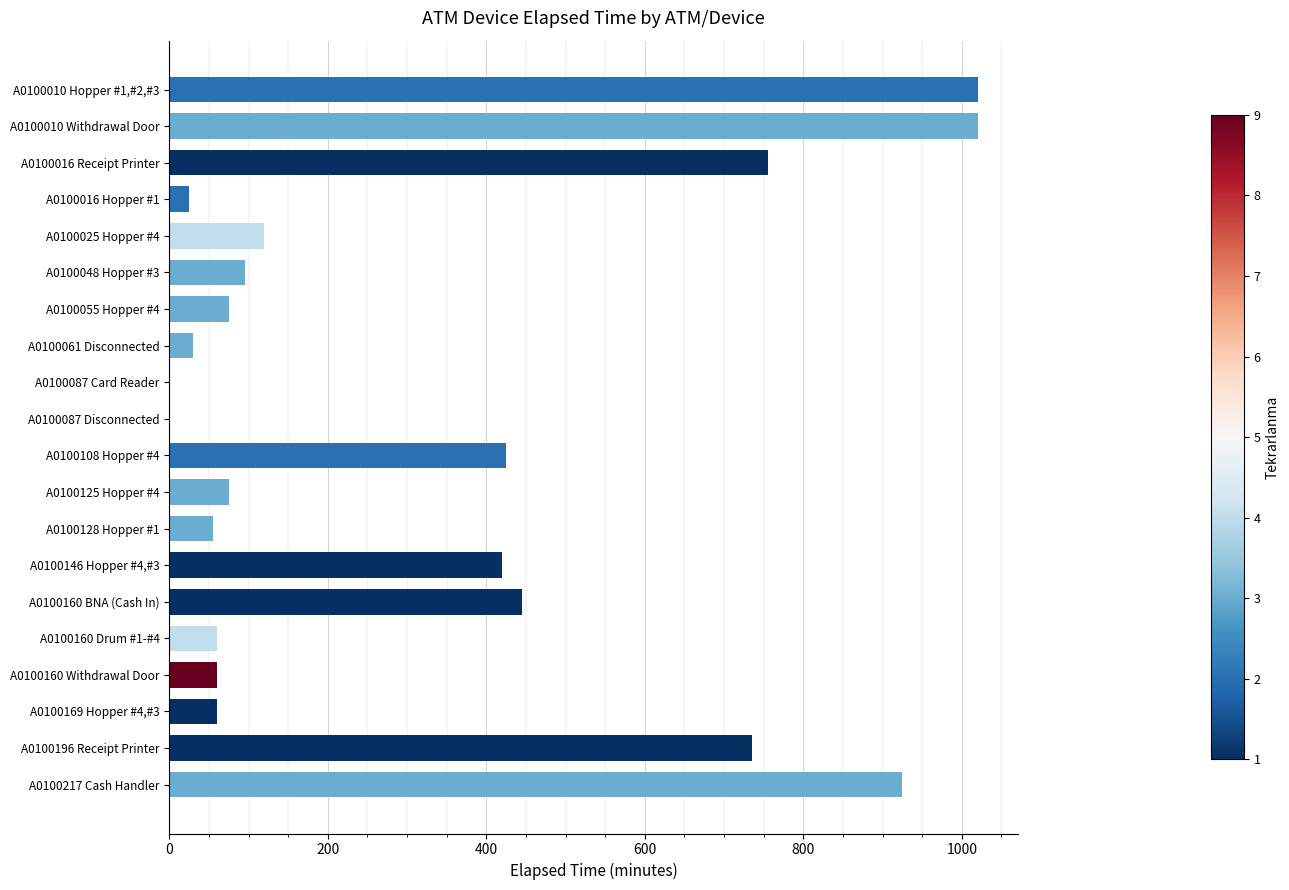

Reading top to bottom, extract all data points from this chart.

A0100010 Hopper #1,#2,#3=1020	A0100010 Withdrawal Door=1020	A0100016 Receipt Printer=755	A0100016 Hopper #1=25	A0100025 Hopper #4=120	A0100048 Hopper #3=95	A0100055 Hopper #4=75	A0100061 Disconnected=30	A0100087 Card Reader=0	A0100087 Disconnected=0	A0100108 Hopper #4=425	A0100125 Hopper #4=75	A0100128 Hopper #1=55	A0100146 Hopper #4,#3=420	A0100160 BNA (Cash In)=445	A0100160 Drum #1-#4=60	A0100160 Withdrawal Door=60	A0100169 Hopper #4,#3=60	A0100196 Receipt Printer=735	A0100217 Cash Handler=925